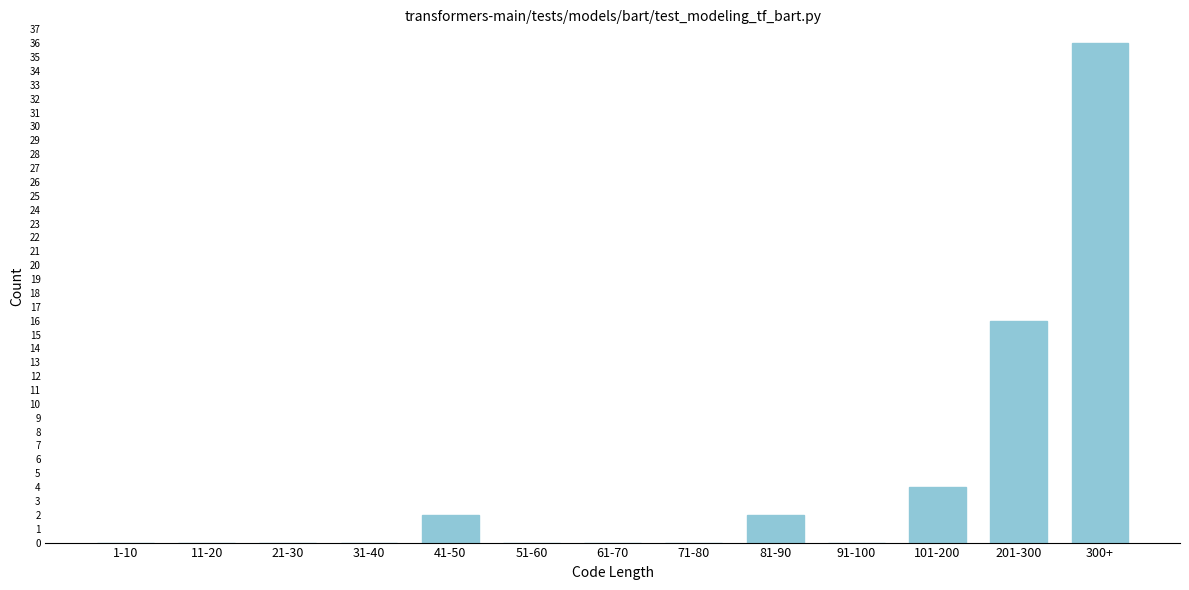

Reading right to left, list all the values displayed in this chart.

300+=36	201-300=16	101-200=4	91-100=0	81-90=2	71-80=0	61-70=0	51-60=0	41-50=2	31-40=0	21-30=0	11-20=0	1-10=0